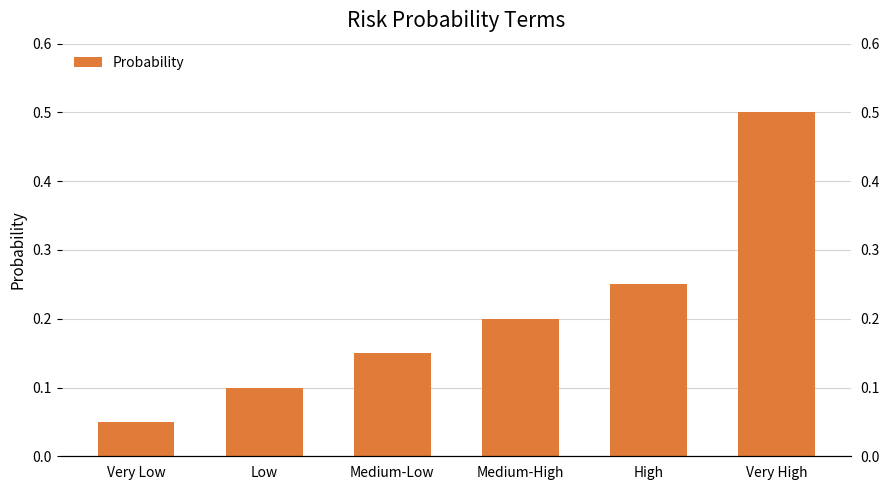

What is the label of the 6th bar from the left?

Very High